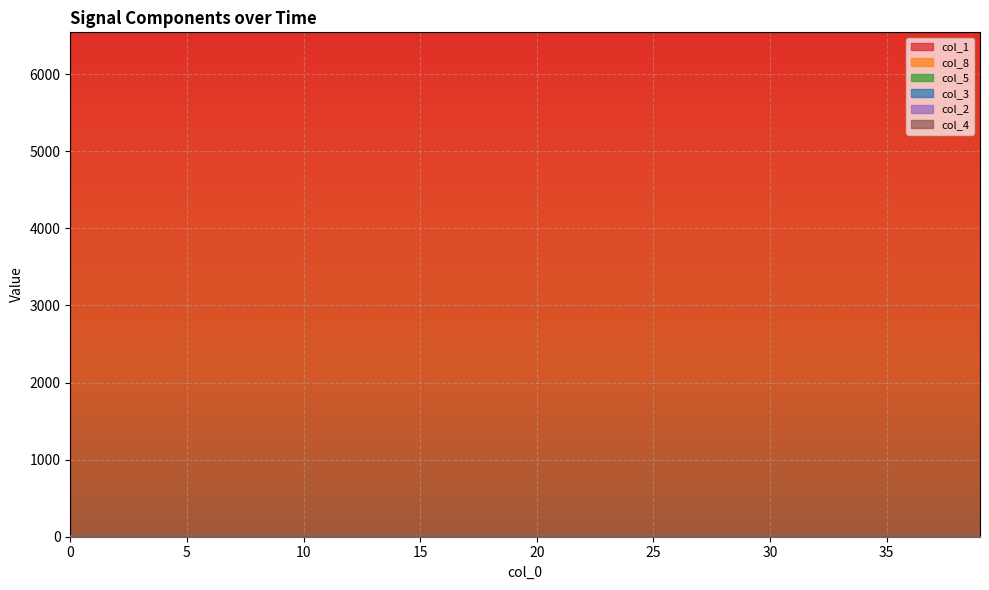

How many lines are shown in the chart?

6